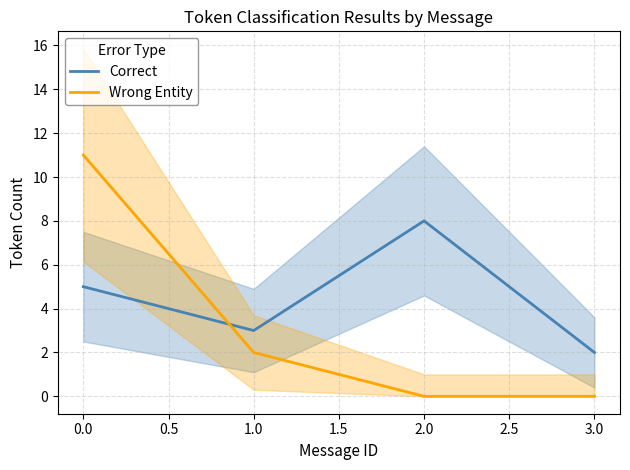

How many Wrong Entity values are between 0 and 11?

4